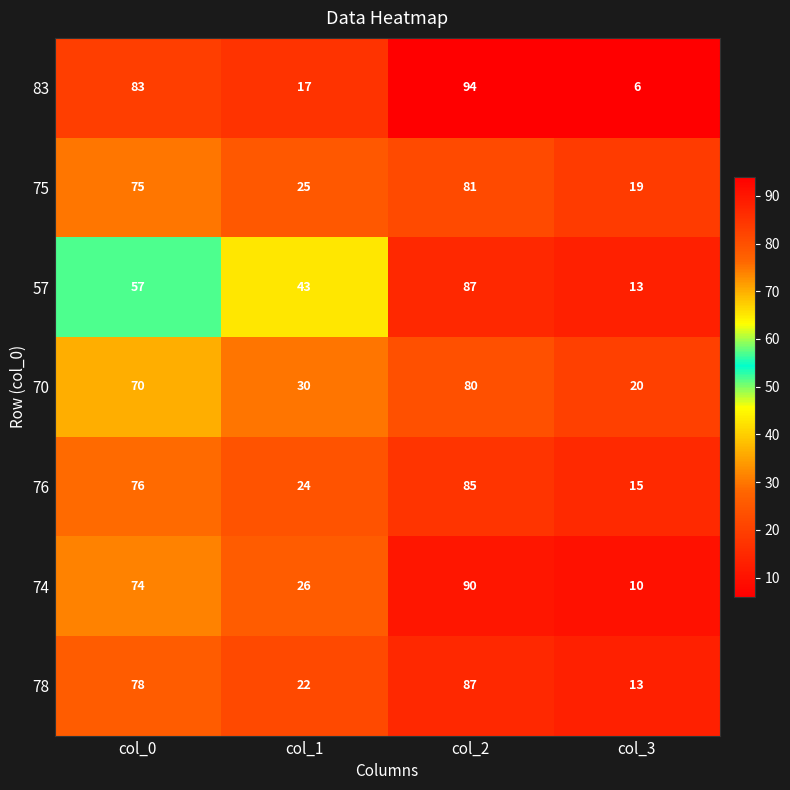

At col_1, list the series in order from smallest to largest.

83, 78, 76, 75, 74, 70, 57